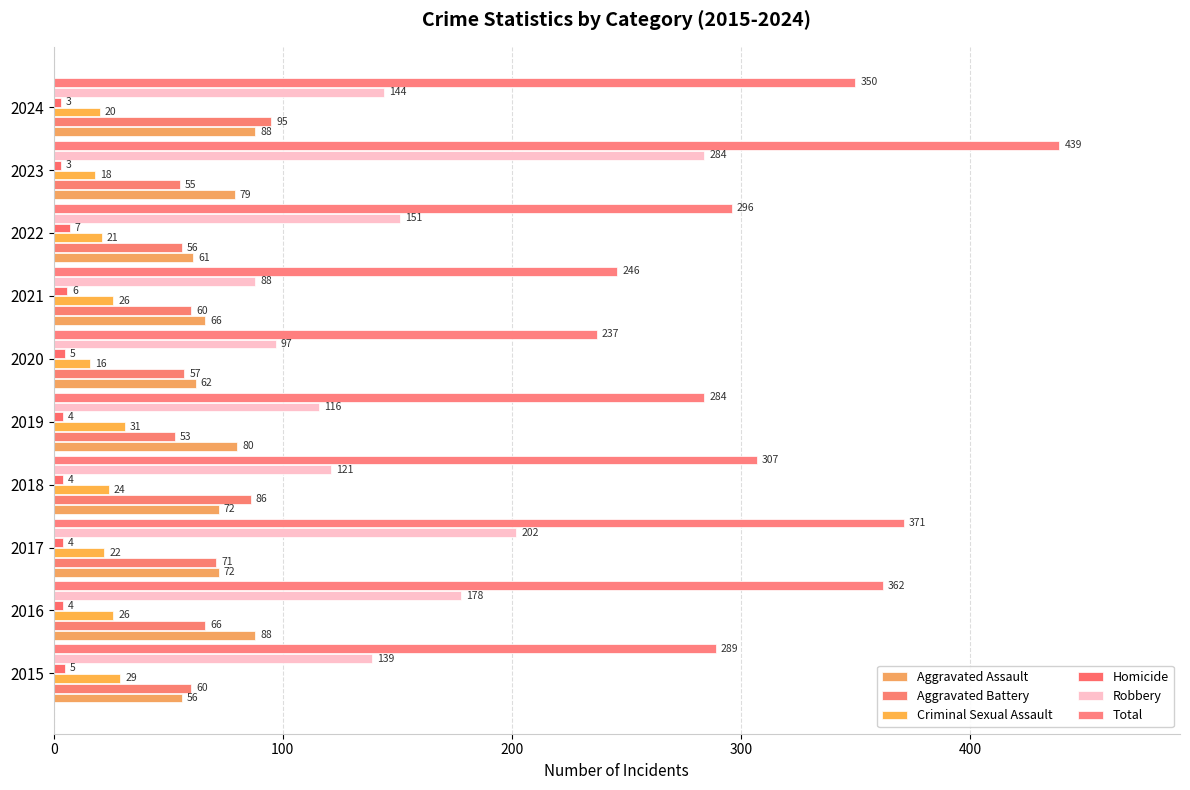

What is the sum of all Aggravated Battery values?

659